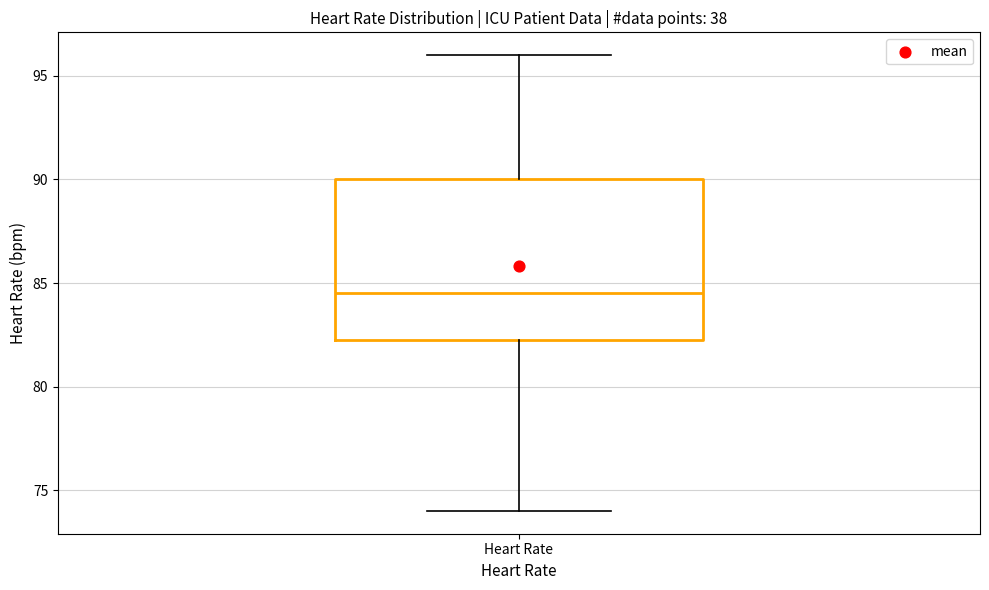

Where is the upper edge of the box for Heart Rate on the y-axis? The values are not printed on the chart, so give them approximately, as read against the axis.

90.0